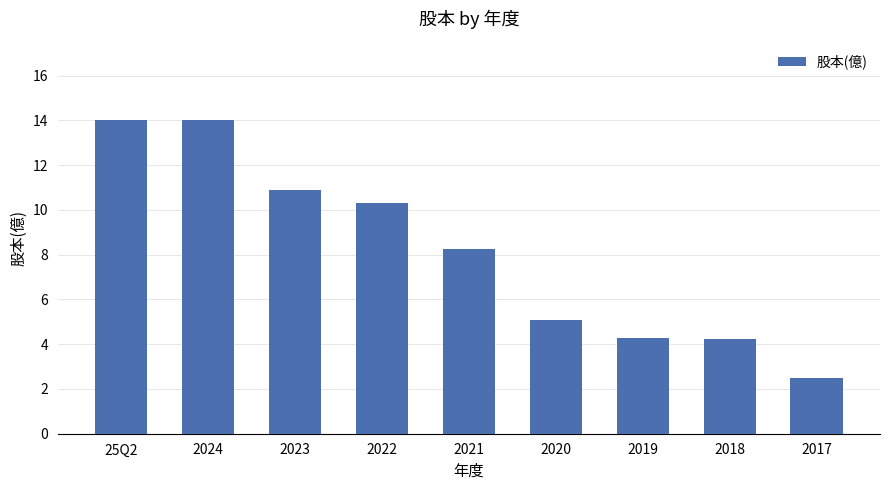

What is the difference between the maximum and minimum values?

11.5